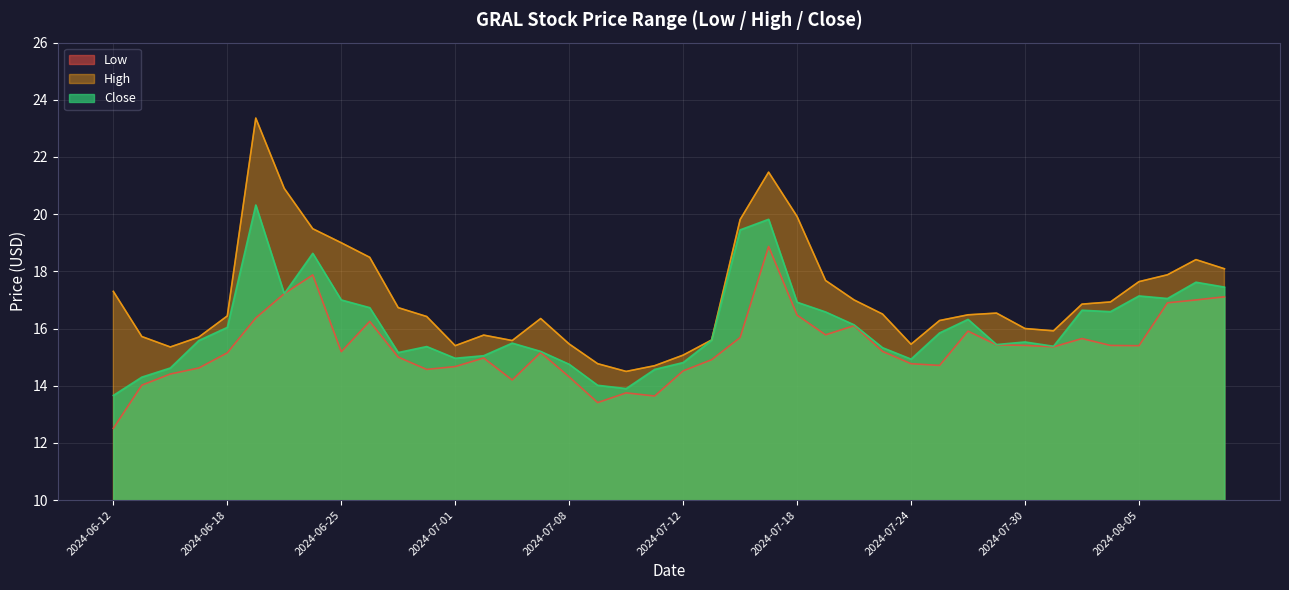

The Low series shows 6.0 at 2024-06-28. True or false?

False